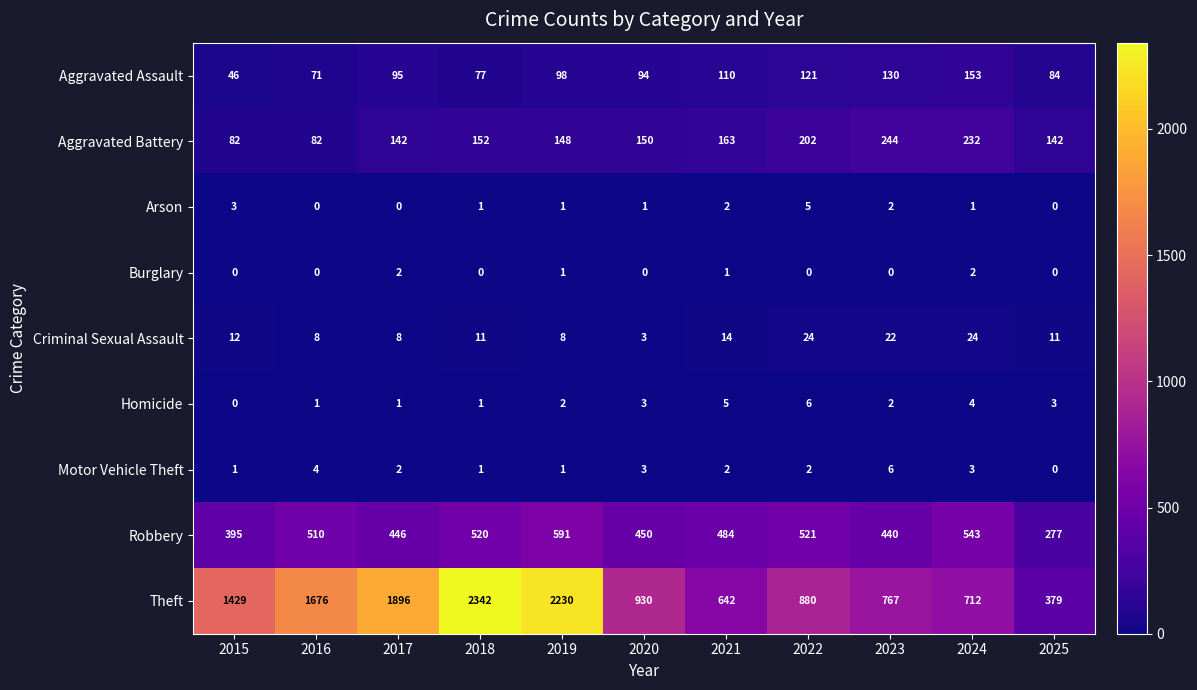

Rank the categories by Theft value from highest to lowest.

2018, 2019, 2017, 2016, 2015, 2020, 2022, 2023, 2024, 2021, 2025